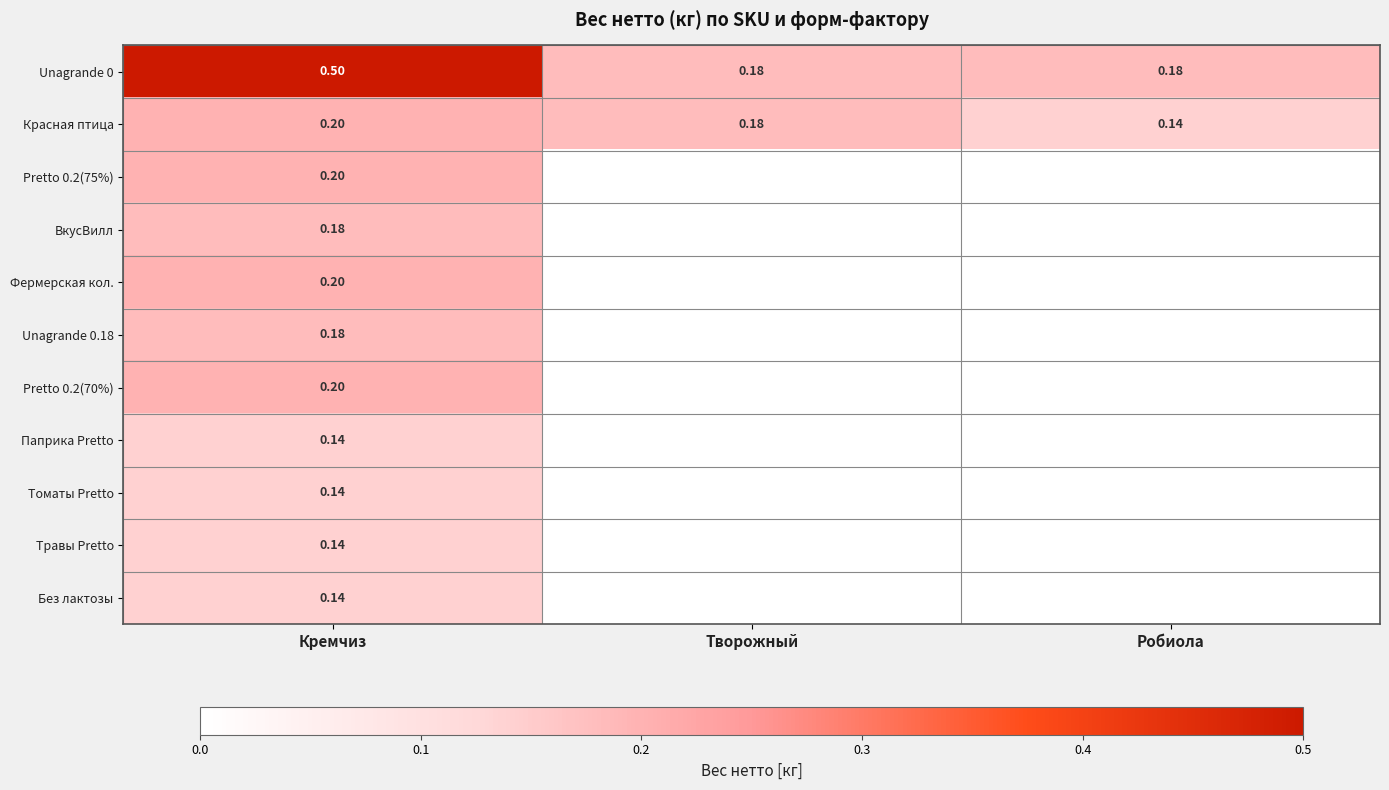

Is the value of Unagrande 0 at Кремчиз greater than the value of Томаты Pretto at Кремчиз?

Yes